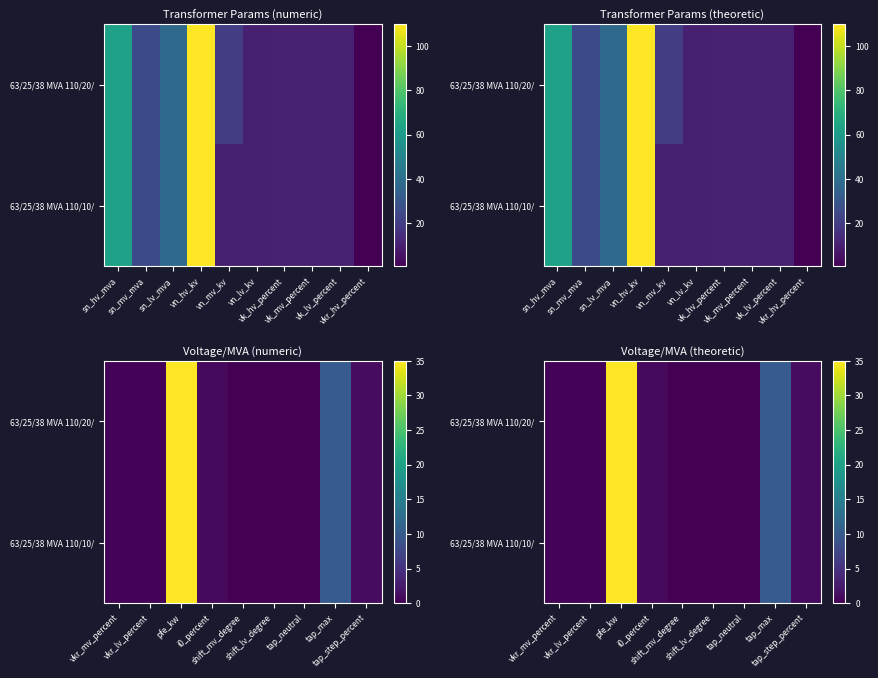

What is the difference between the second highest and minimum values in the 63/25/38 MVA 110/20/ series?

10.0